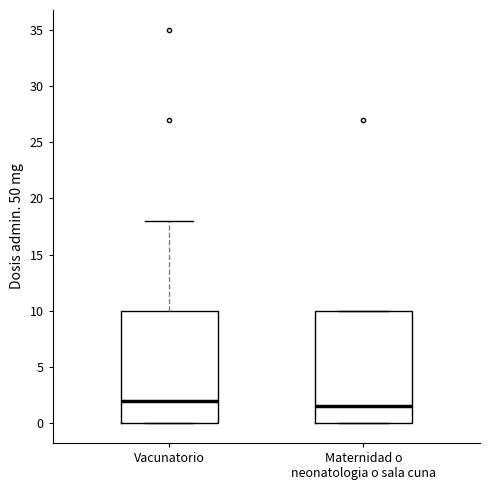

Where is the lower edge of the box for Maternidad o neonatologia o sala cuna on the y-axis? The values are not printed on the chart, so give them approximately, as read against the axis.

0.0